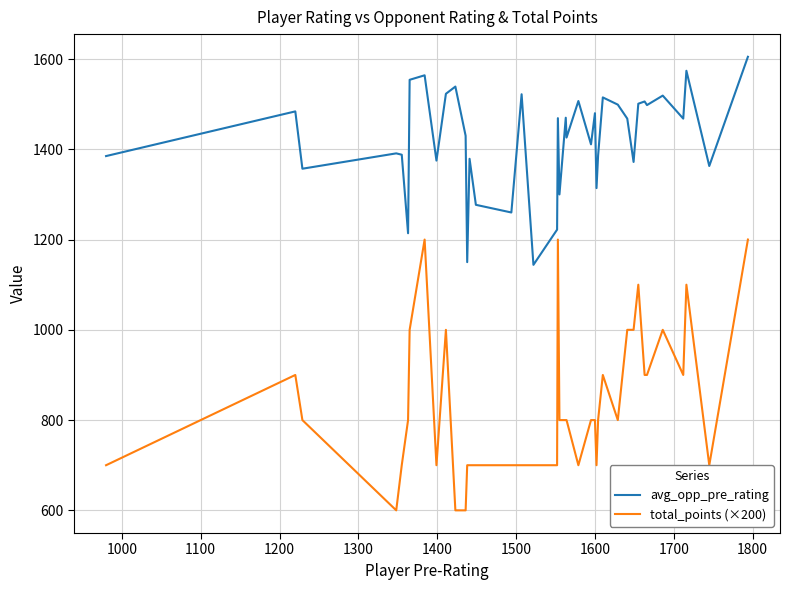

What is the average value of the total_points (×200) series?

835